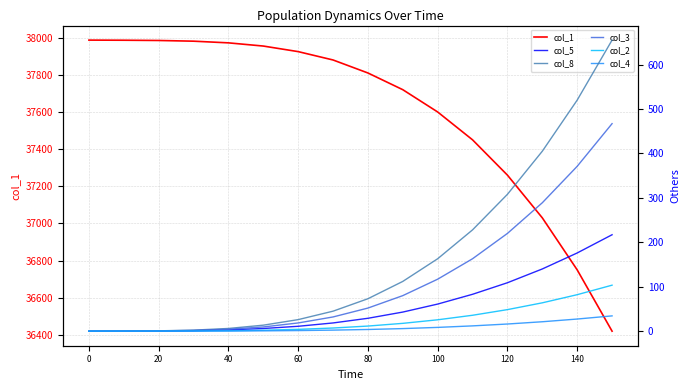

Count the number of data series in this chart.

6